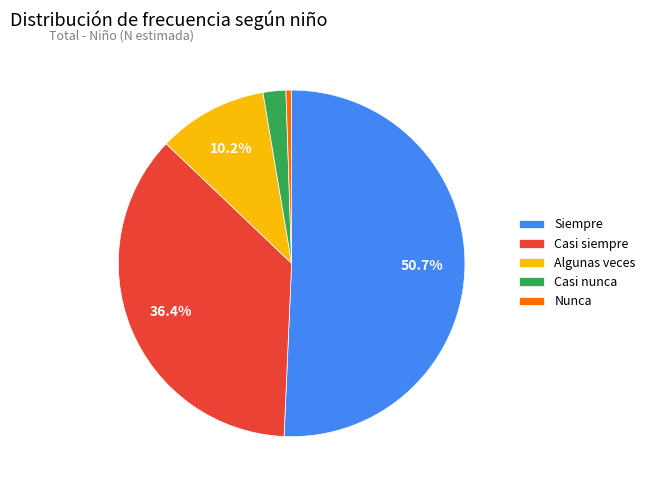

Which has a higher value, Algunas veces or Casi nunca?

Algunas veces